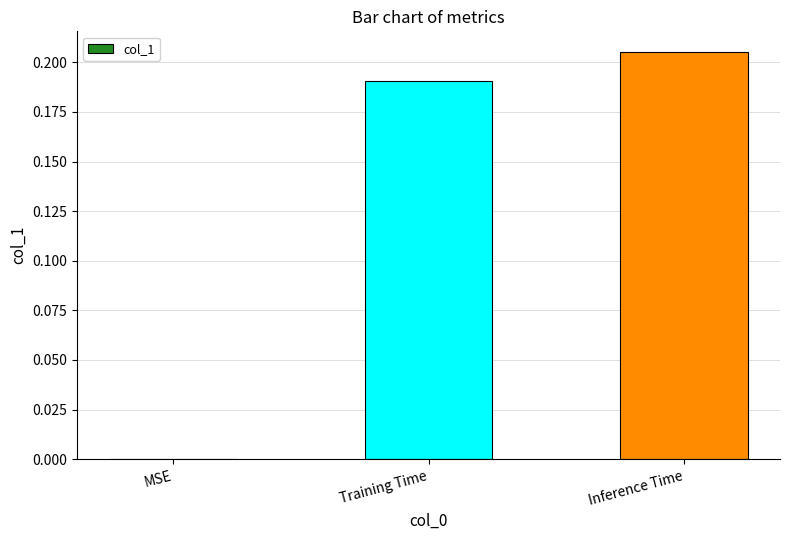

Count the values in the range 0 to 1.

3